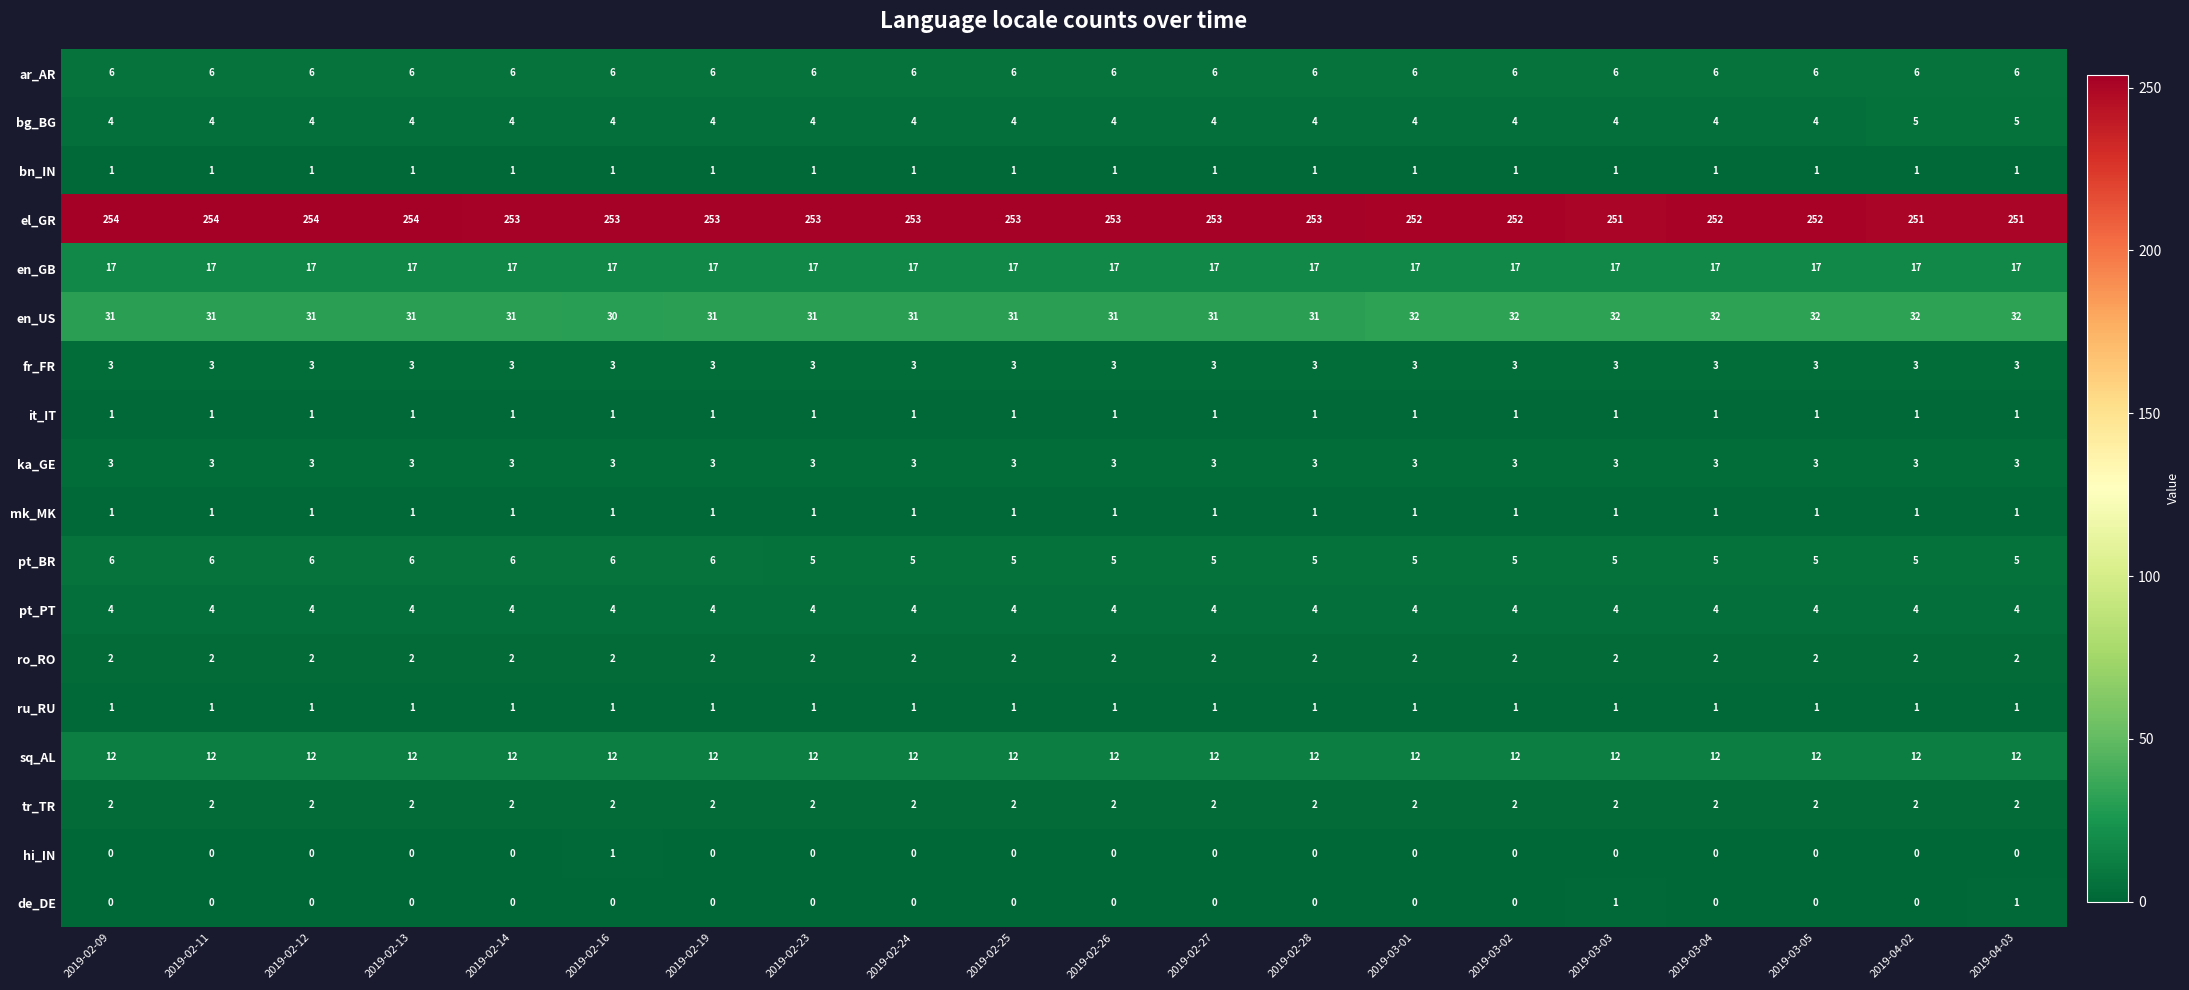

What is the average value of the el_GR series?

253